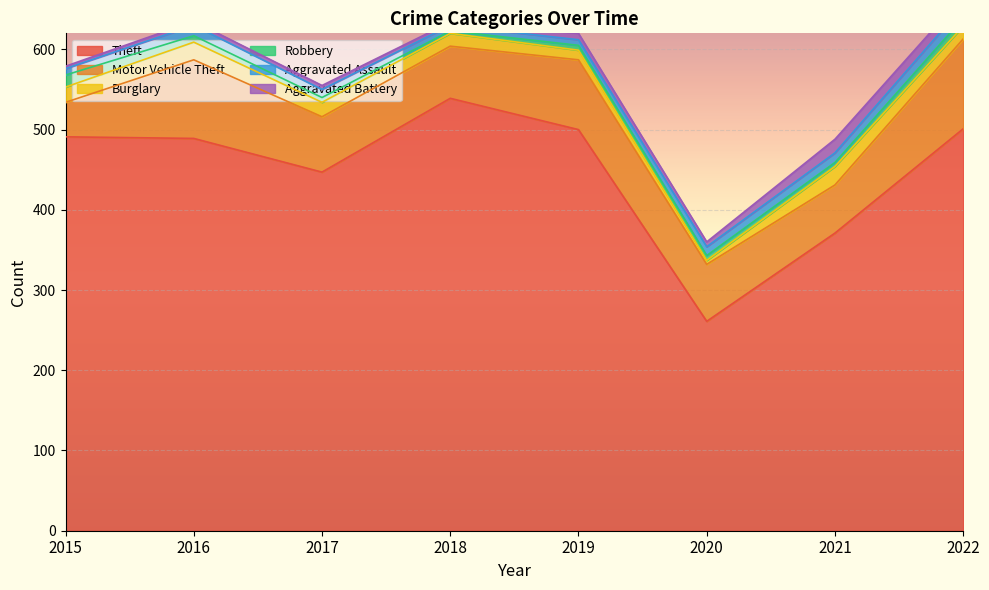

True or false: Theft and Aggravated Battery cross at least once.

False